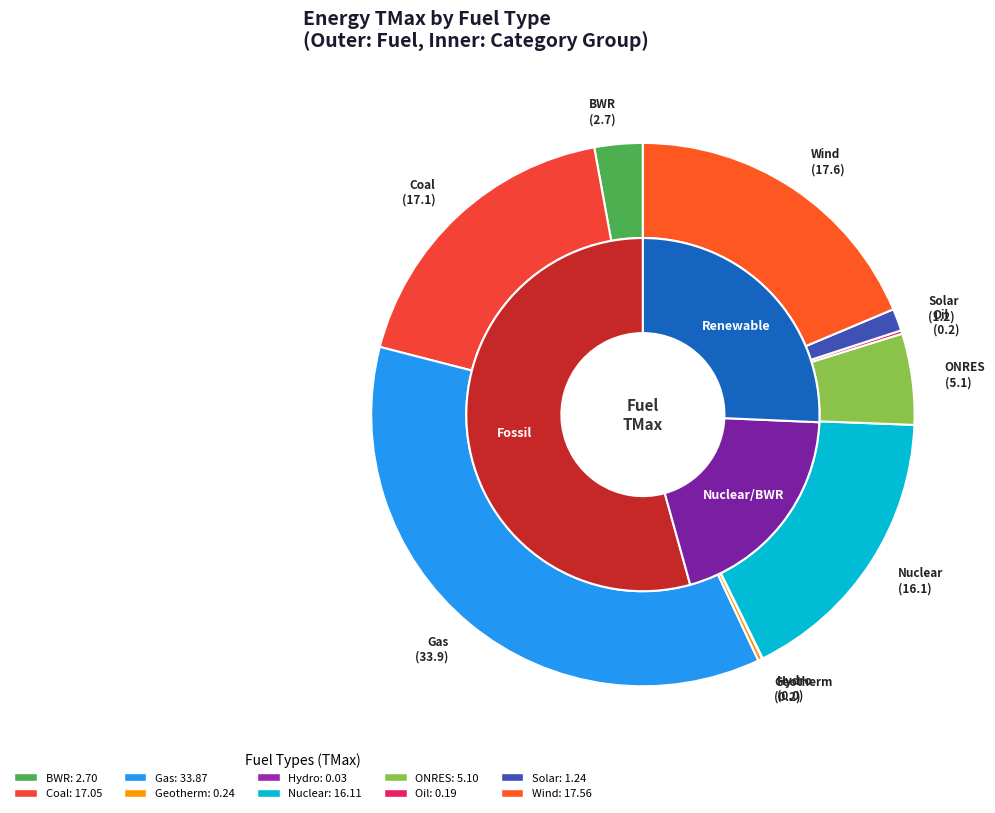

True or false: BWR accounts for 3% of the total.

True